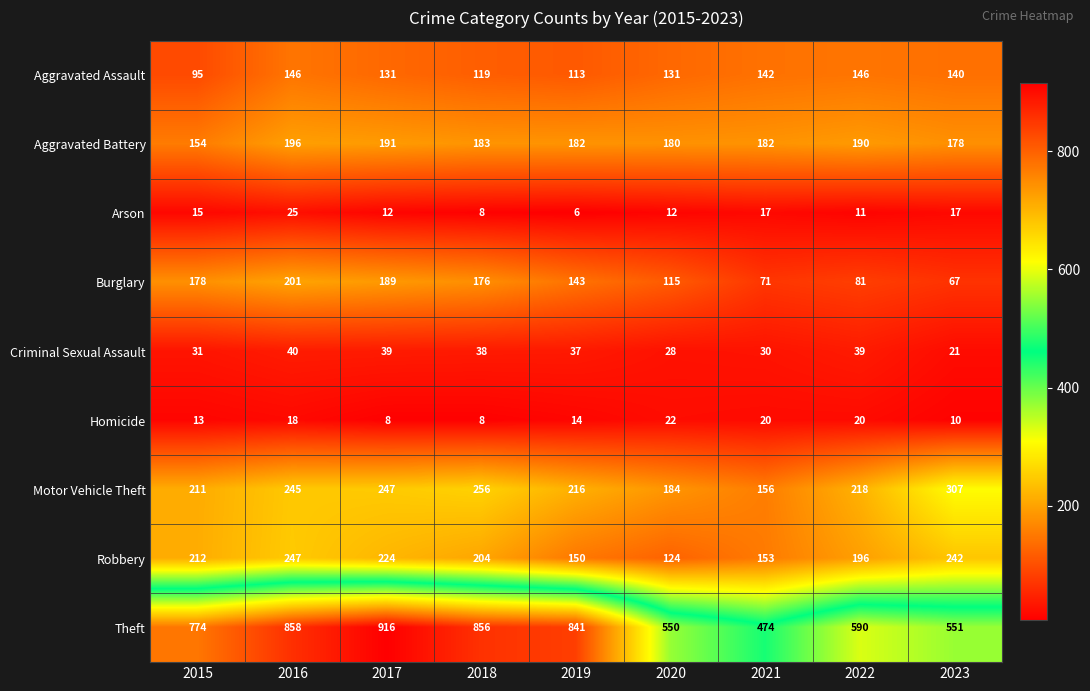

What is the spread (max minus min) of values at 2023?

541